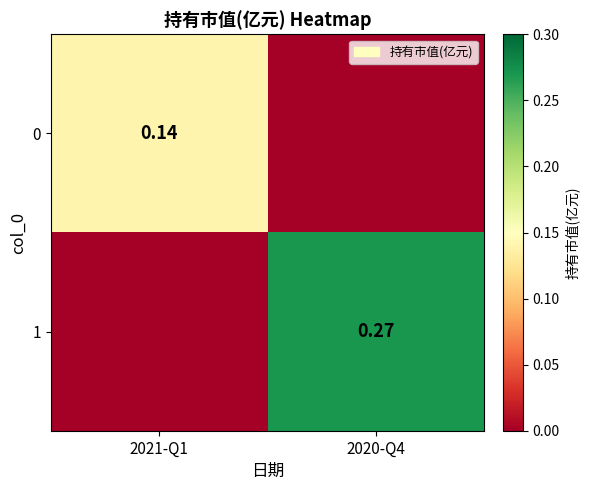

Is the value of 0 at 2021-Q1 greater than the value of 1 at 2020-Q4?

No